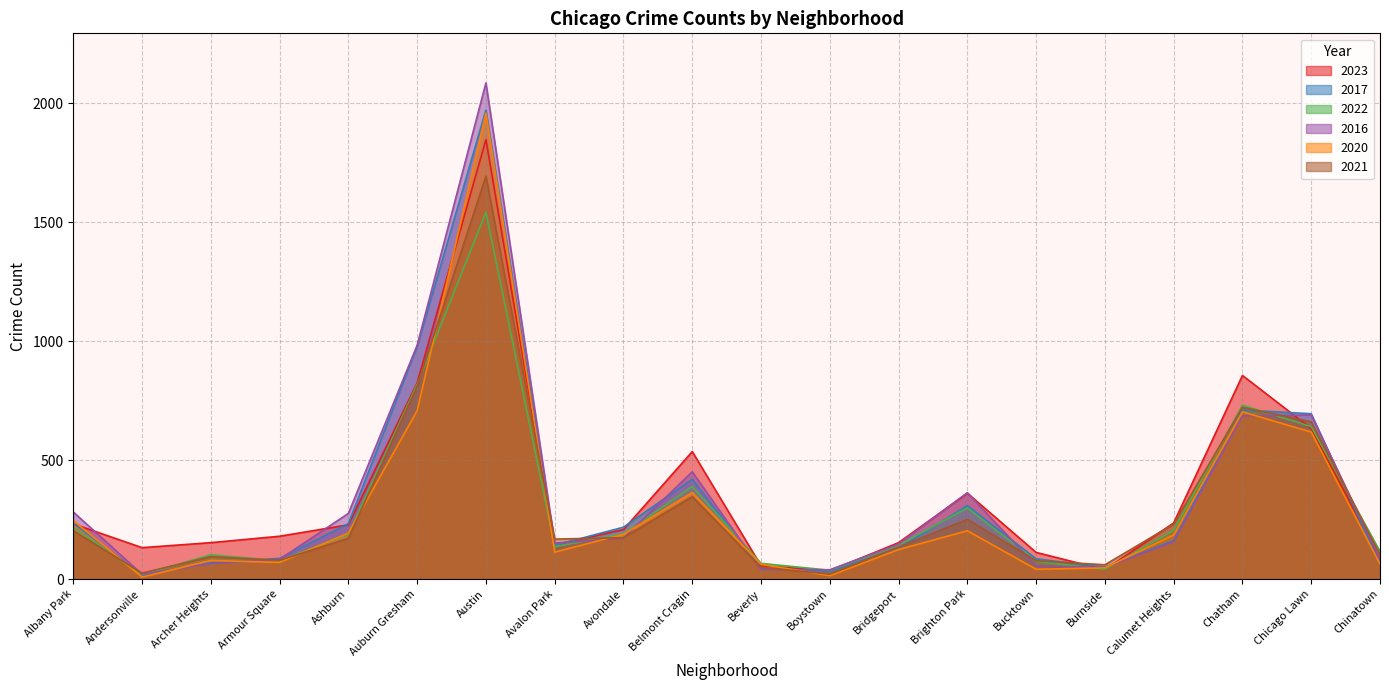

How many intersections are there between 2017 and 2021?

11